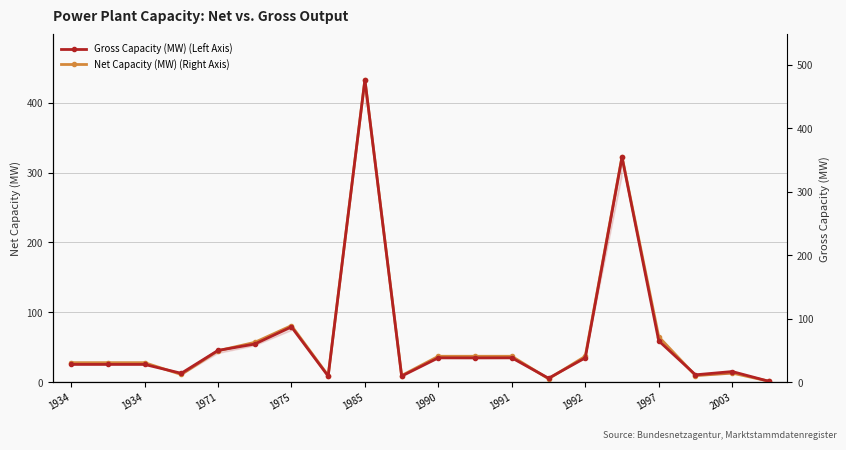

True or false: Gross Capacity (MW) (Left Axis) and Net Capacity (MW) (Right Axis) cross at least once.

False